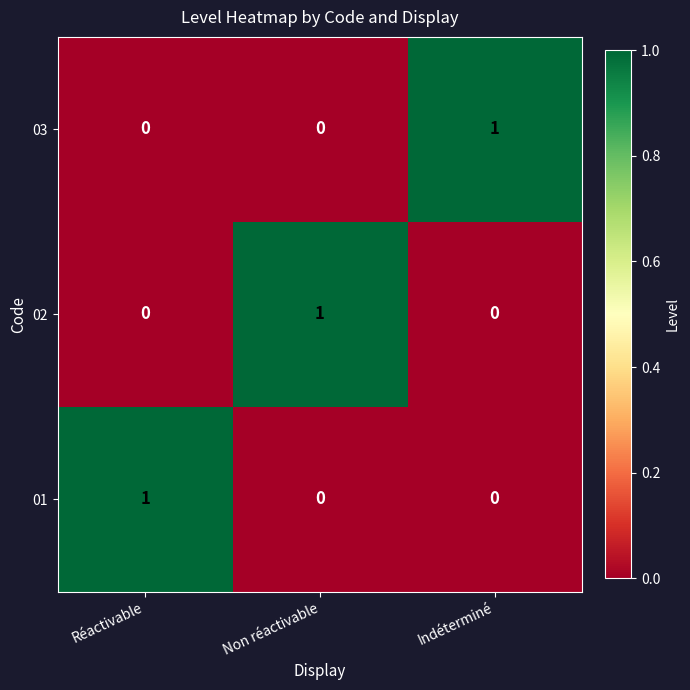

Count the number of categories in the chart.

3